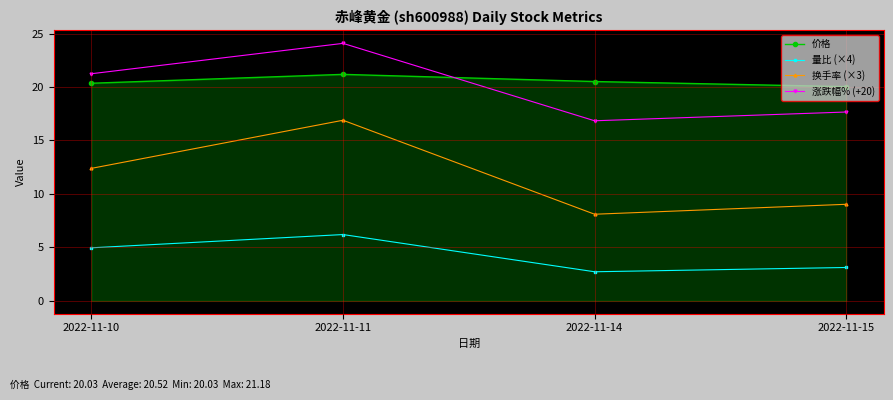

At which category does the chart reach its peak across all series?

2022-11-11